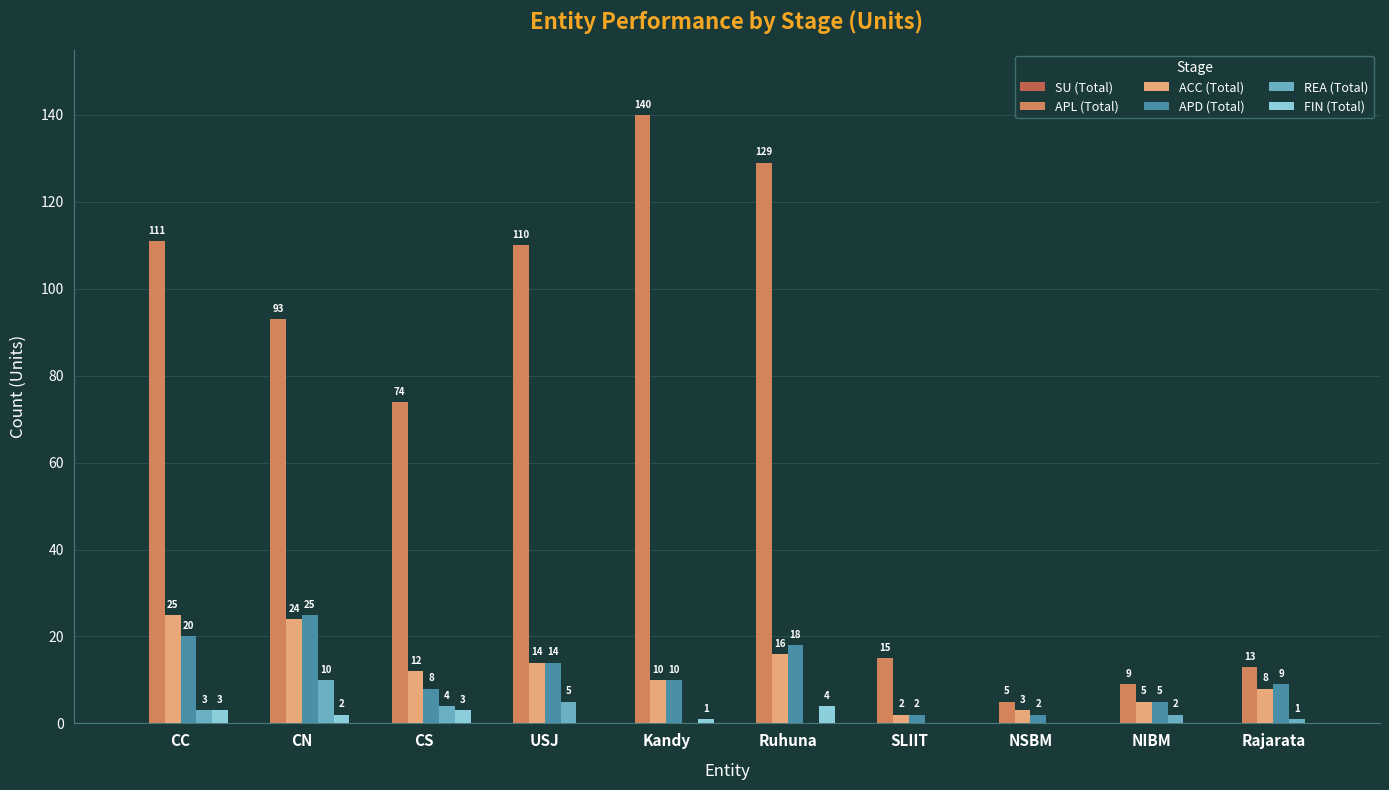

What is the approximate value of ACC (Total) at CN, to the nearest 10?

20